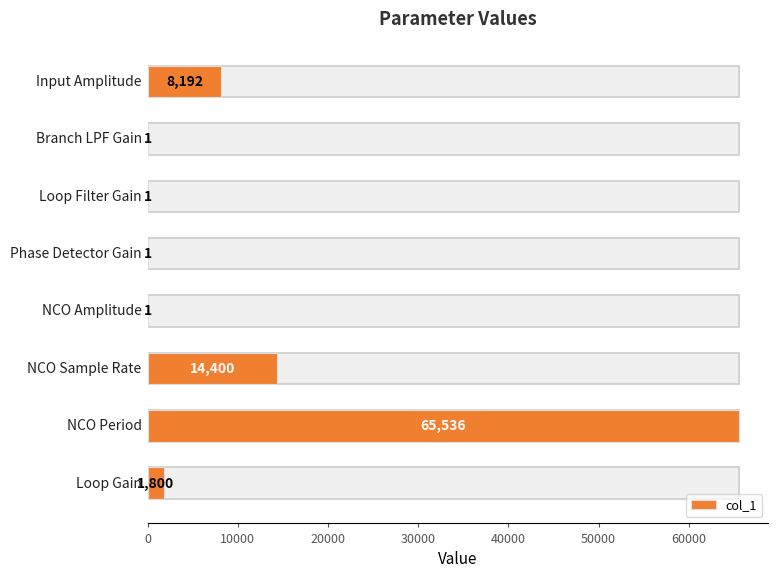

What is the greatest value displayed?

65536